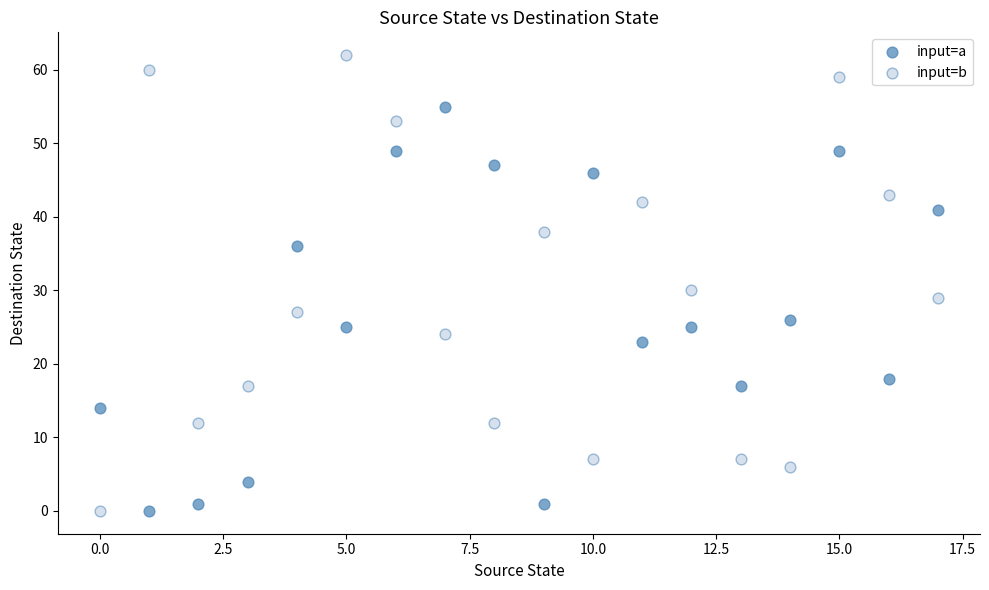

Which series has the largest Y range (max minus min)?

input=b